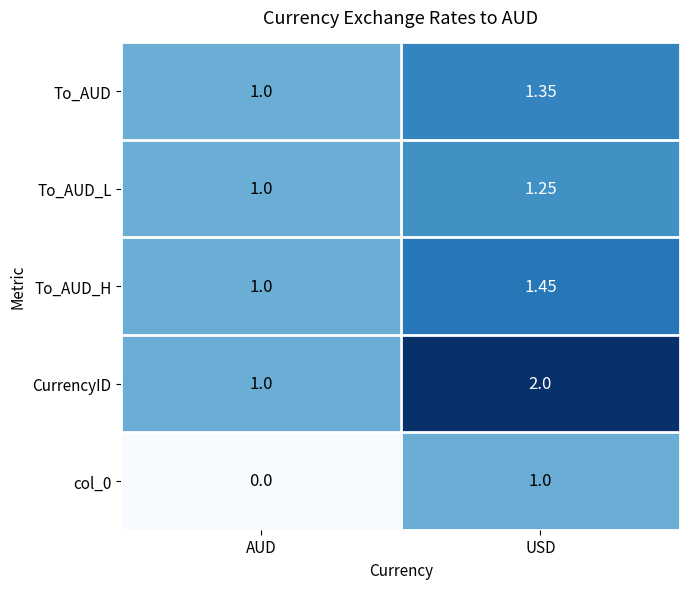

What is the spread (max minus min) of values at AUD?

1.0